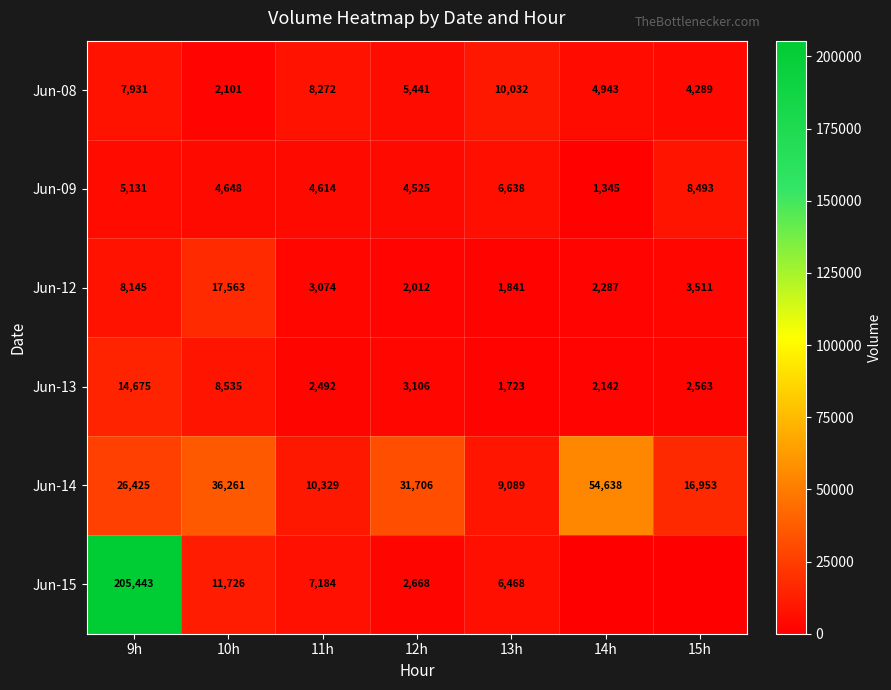

The Jun-13 series shows 893 at 11h. True or false?

False